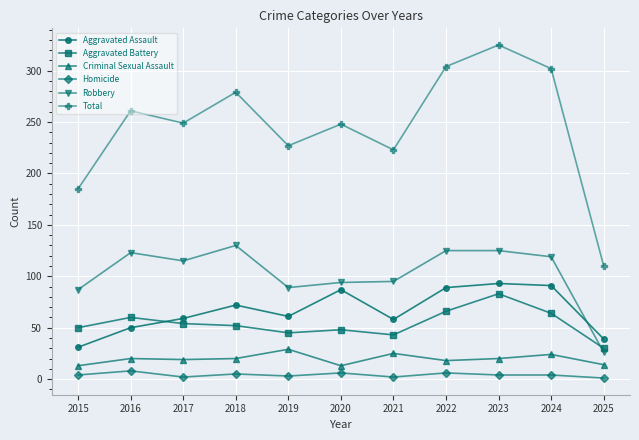

What are all the series names shown in the legend?

Aggravated Assault, Aggravated Battery, Criminal Sexual Assault, Homicide, Robbery, Total